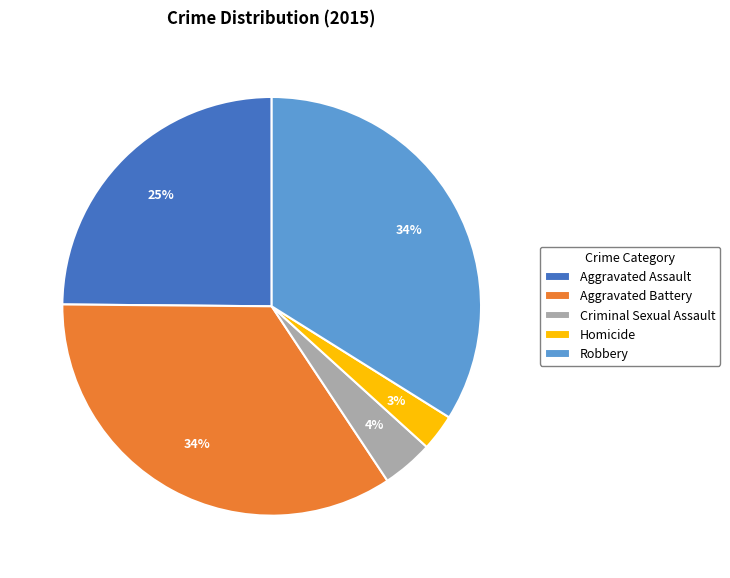

Which category has the smallest portion of the pie?

Homicide